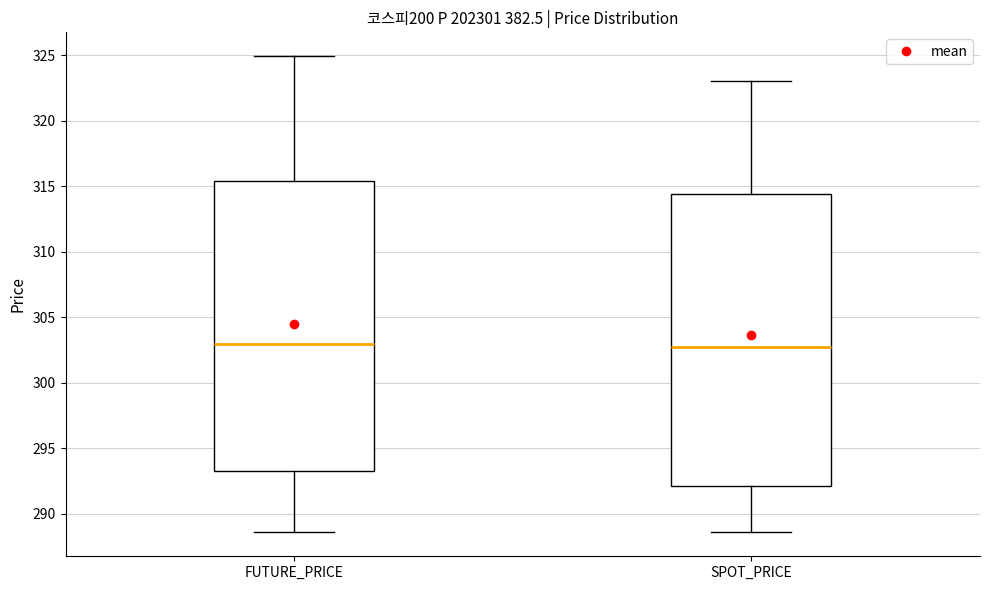

Where is the lower edge of the box for FUTURE_PRICE on the y-axis? The values are not printed on the chart, so give them approximately, as read against the axis.

293.5